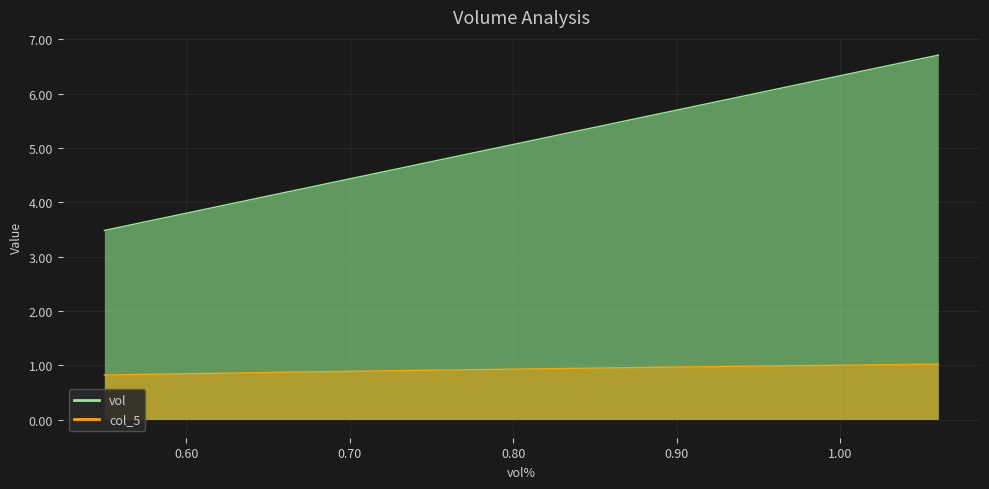

What is the lowest value of the vol series?

3.5